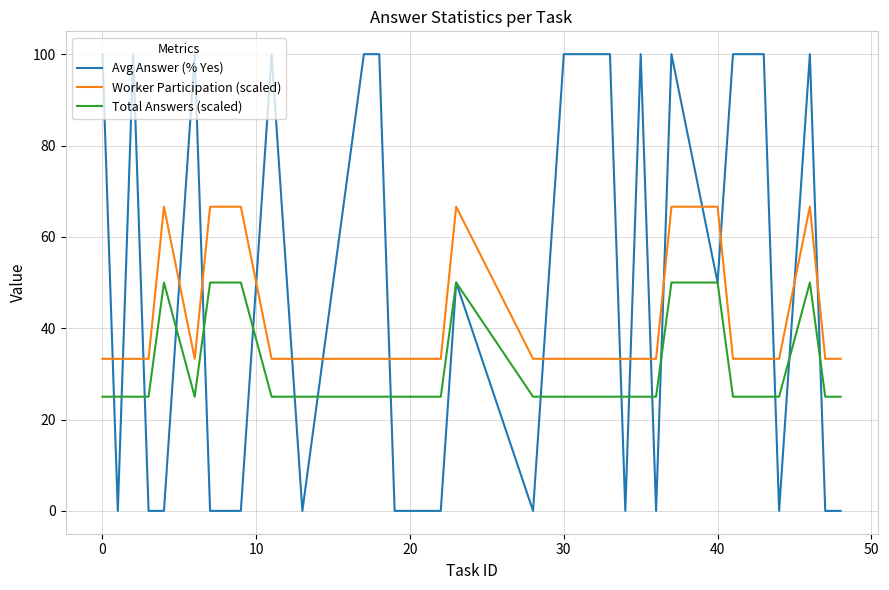

Rank the series by their average value, from highest to lowest.

Avg Answer (% Yes), Worker Participation (scaled), Total Answers (scaled)